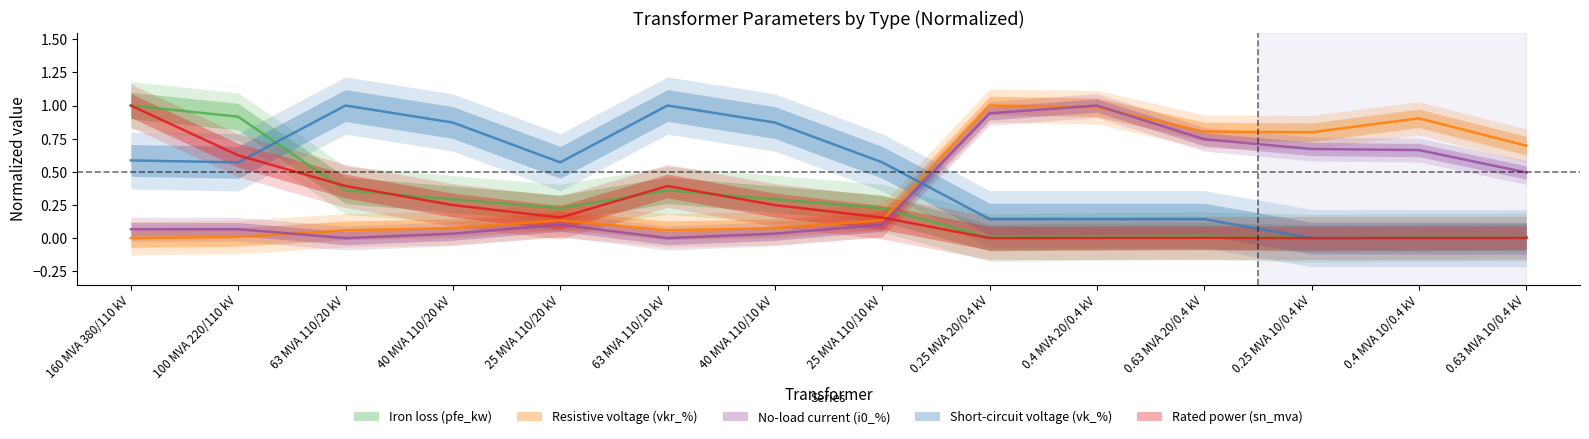

What value does the sn_mva series have at 160 MVA 380/110 kV?

1.0